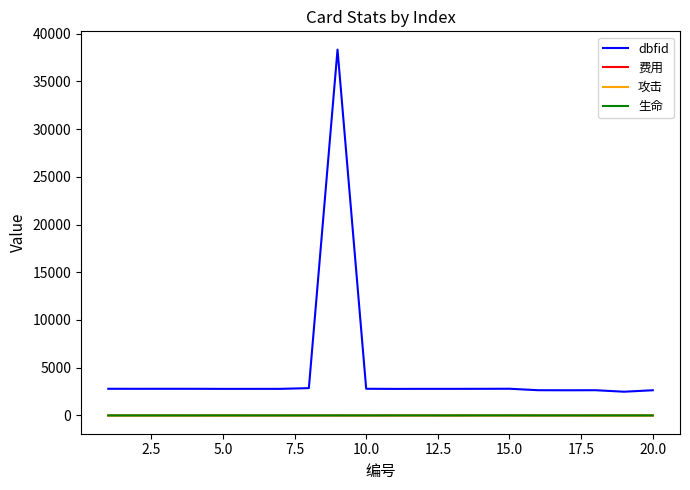

True or false: 攻击 and dbfid cross at least once.

False